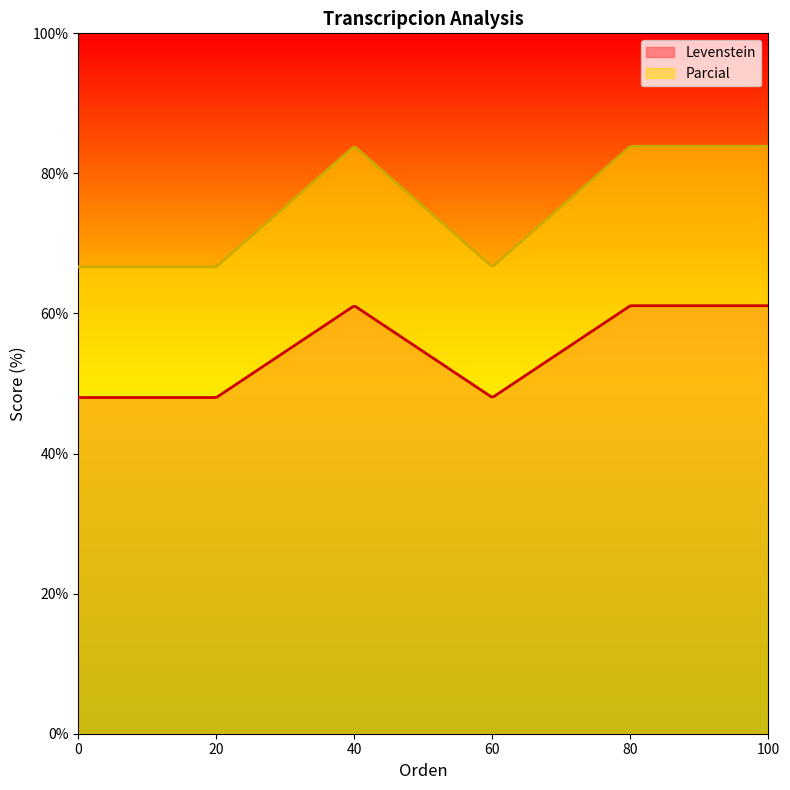

What is the maximum value for Parcial?

83.9